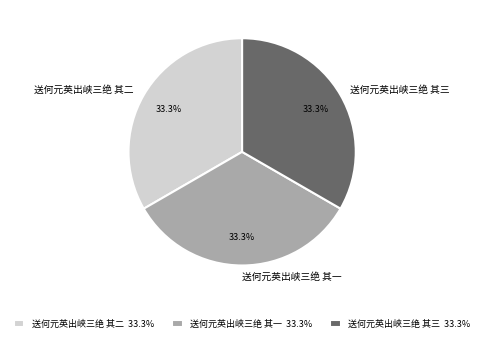

Is there any slice that represents more than half of the pie?

No